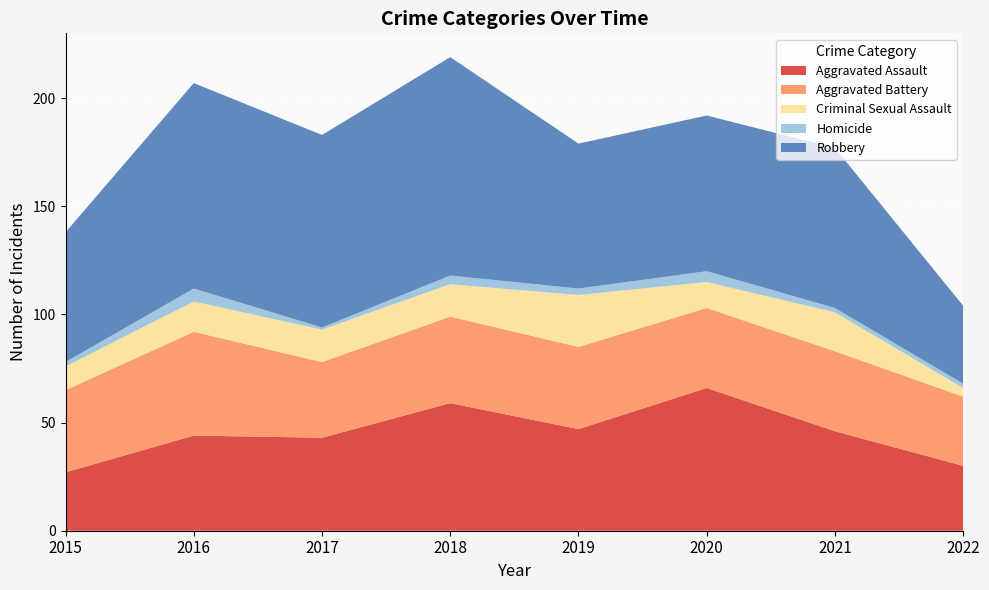

Reading right to left, what are all the values shown in this chart?

Aggravated Assault: 30	46	66	47	59	43	44	27
Aggravated Battery: 32	37	37	38	40	35	48	38
Criminal Sexual Assault: 4	18	12	24	15	15	14	11
Homicide: 2	2	5	3	4	1	6	2
Robbery: 36	74	72	67	101	89	95	60